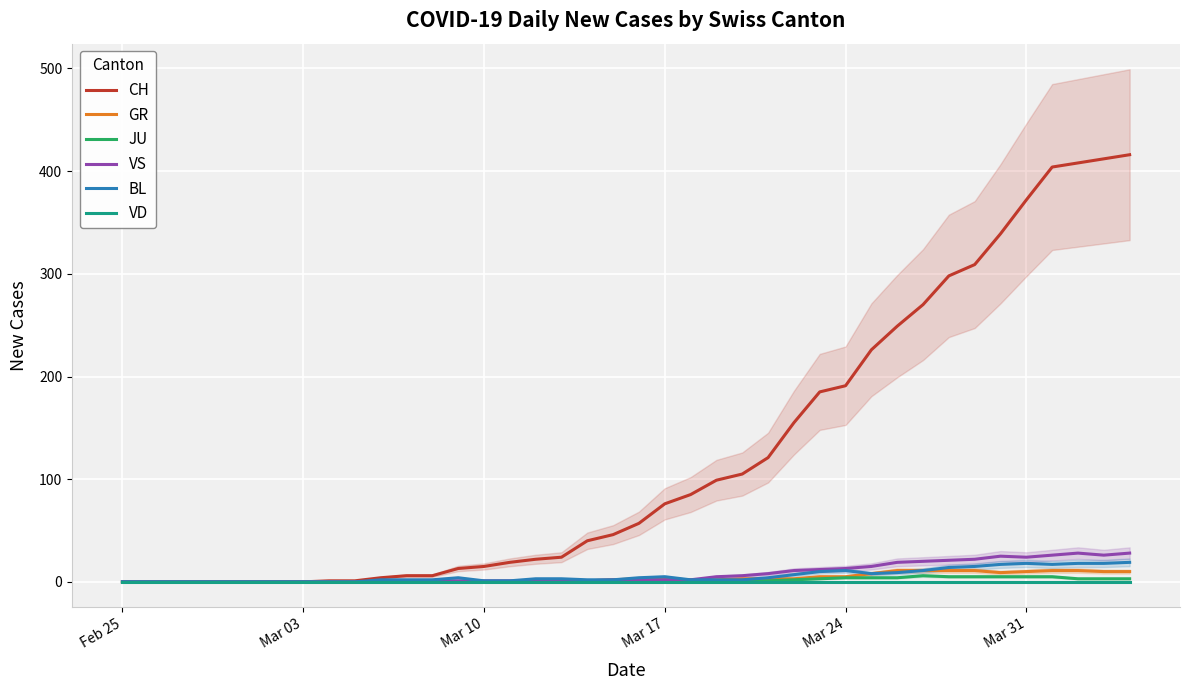

What is the highest value of the BL series?

19